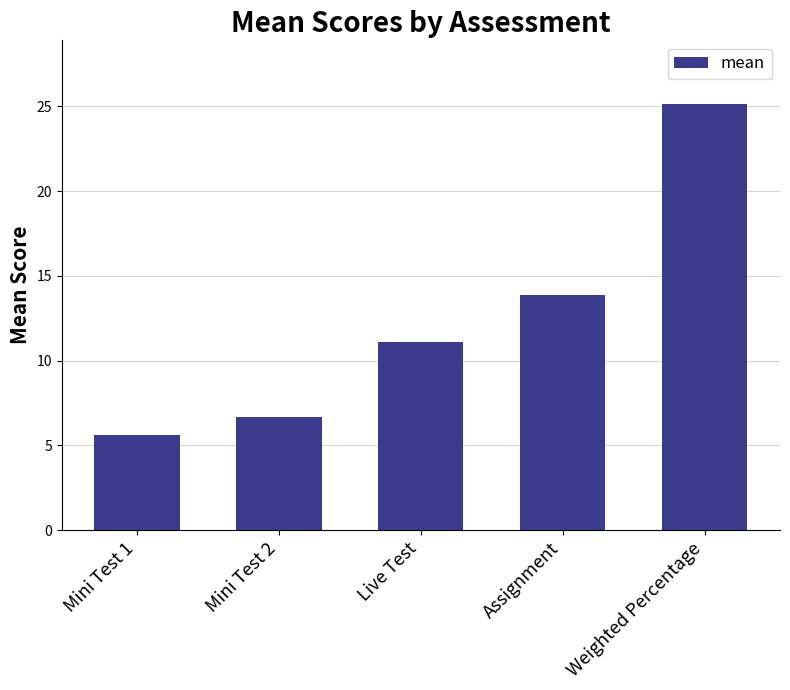

Rank the categories by value from highest to lowest.

Weighted Percentage, Assignment, Live Test, Mini Test 2, Mini Test 1